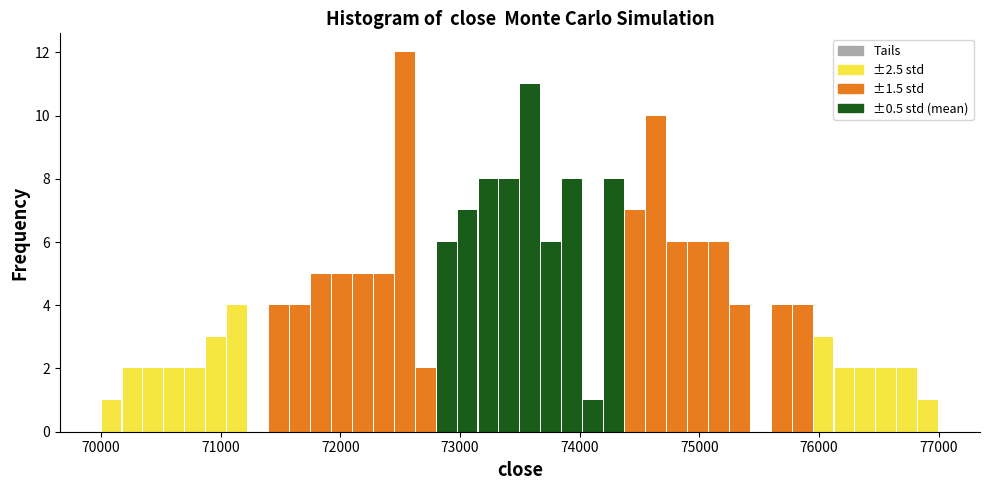

Read against the x-axis, roughly where is the centre of the tallest bar?

72500